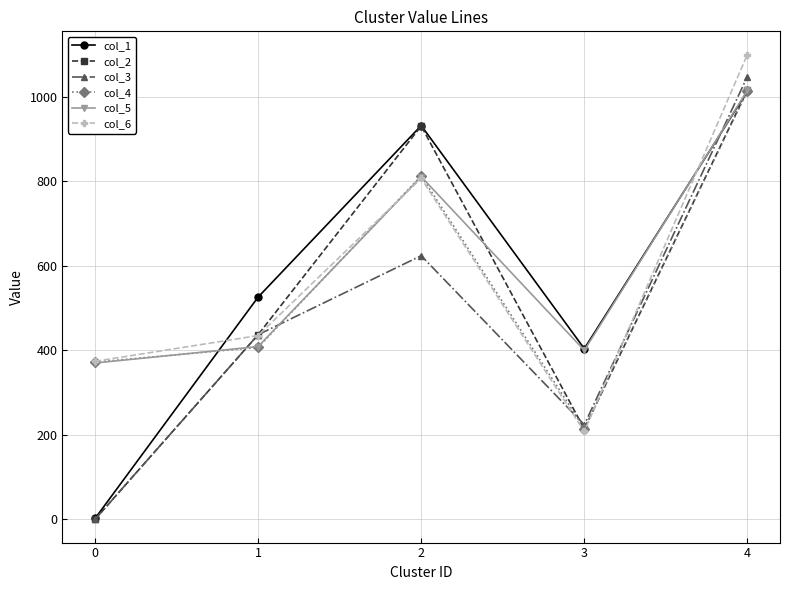

Read the col_2 value at 3, to the nearest 100.

200